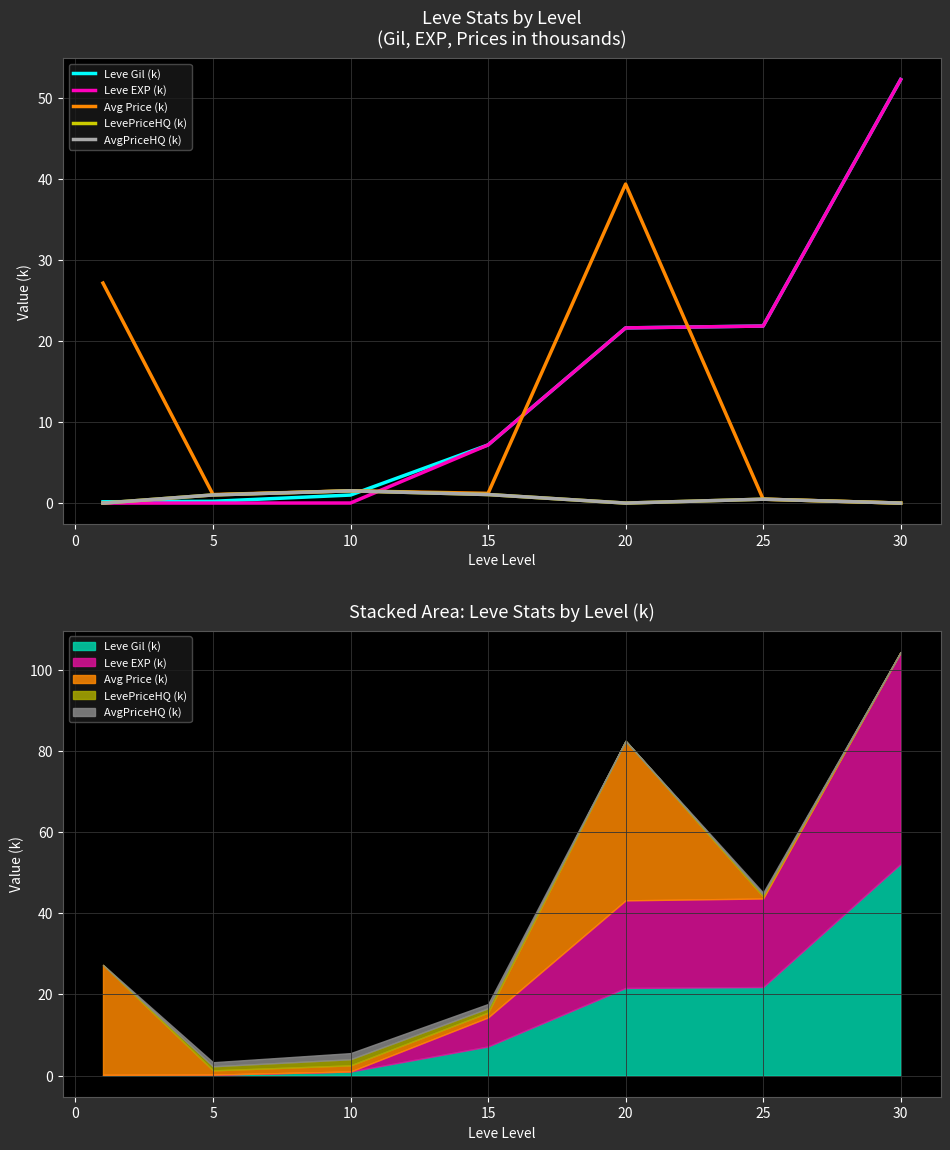

The AvgPriceHQ (k) series shows 0.9 at −5. True or false?

False